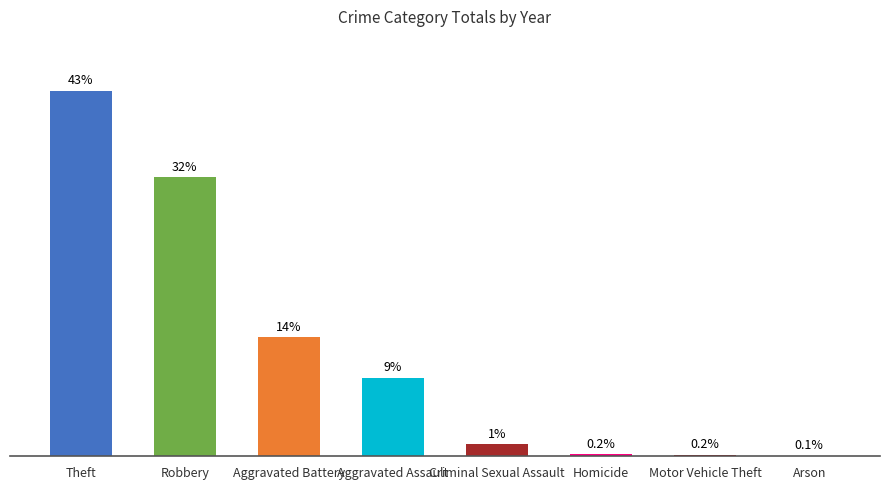

What is the approximate value at Theft?

42.6